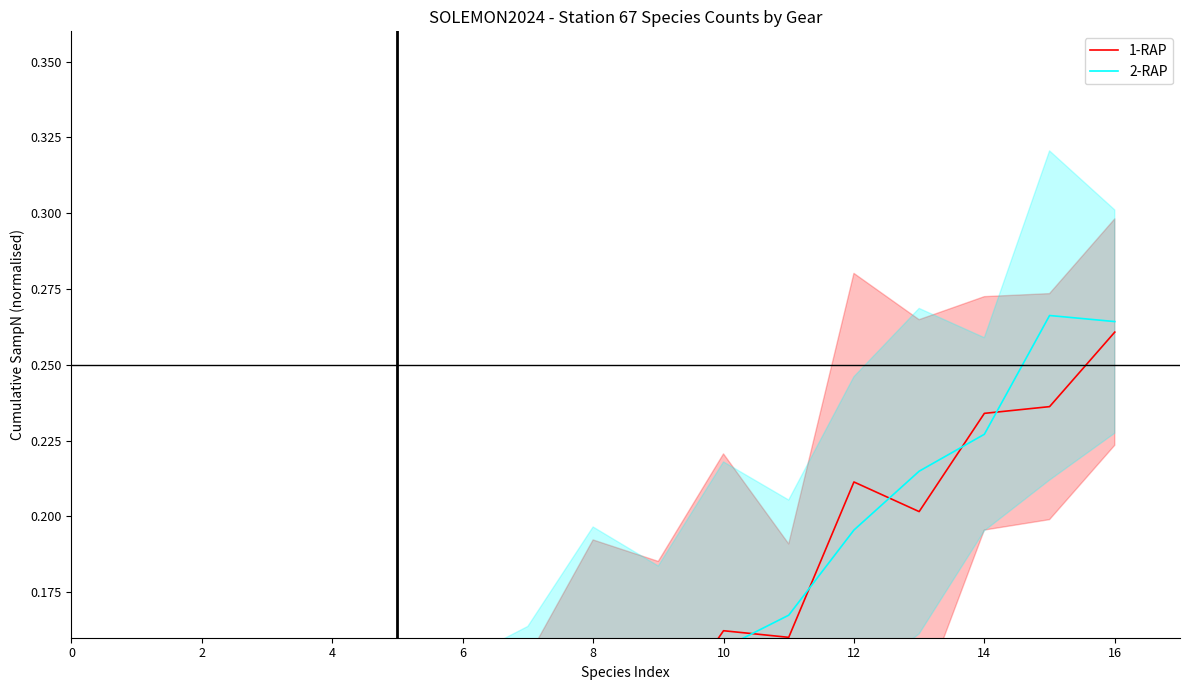

Between 0 and 12, which series saw the biggest shift?

1-RAP